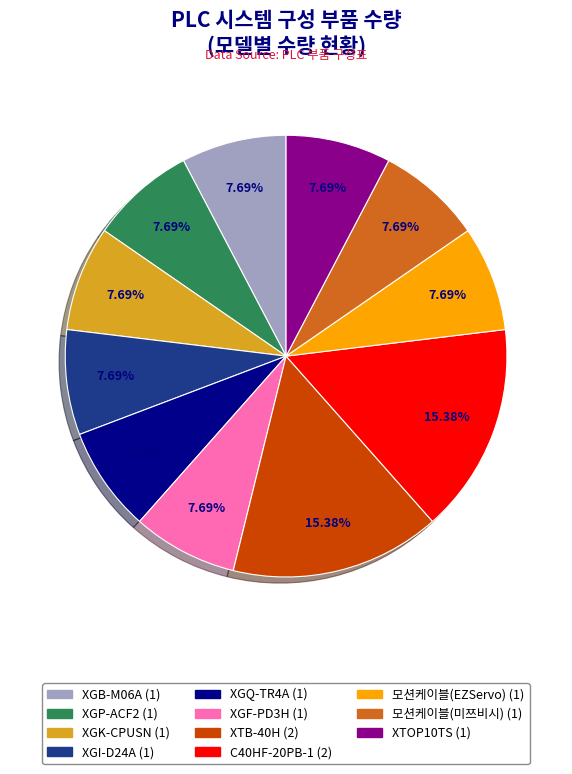

Does any single category account for the majority?

No